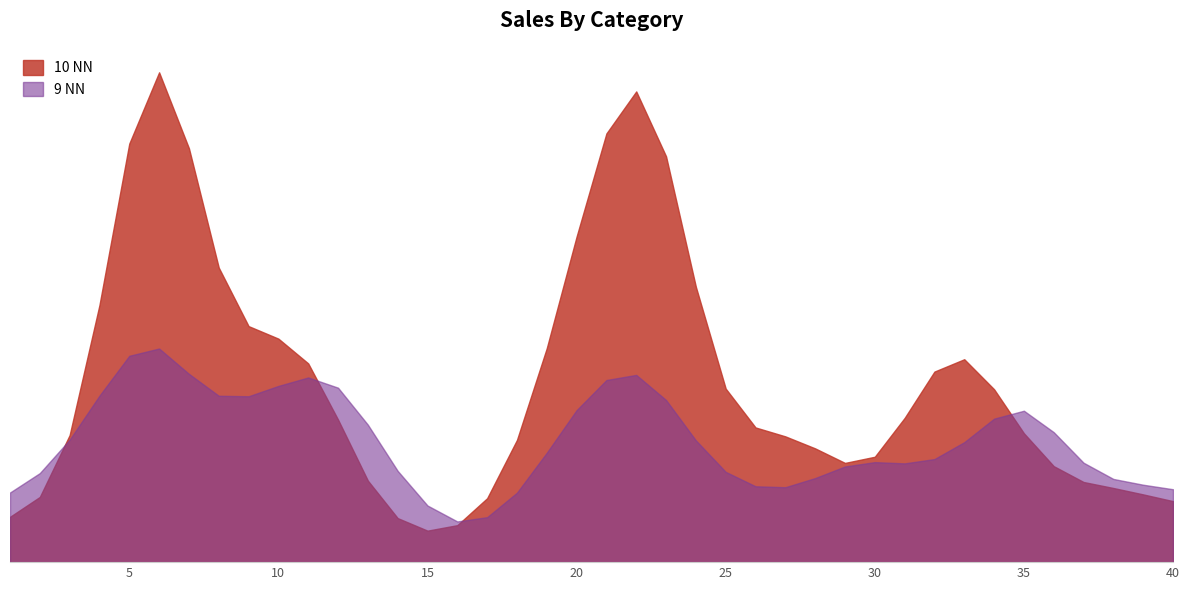

At which label is 9 NN closest to 330?

5